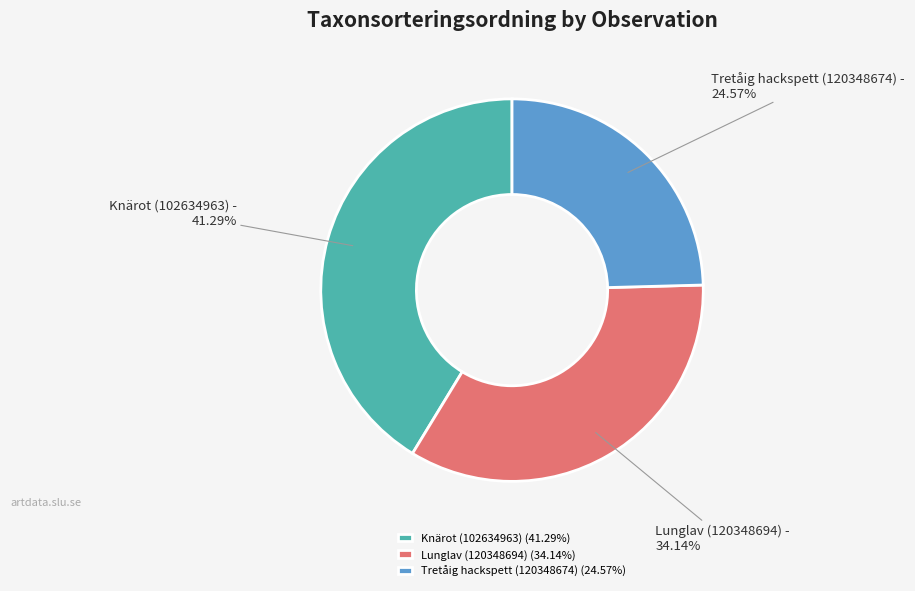

Do Tretåig hackspett (120348674) and Knärot (102634963) together represent more than half of the pie?

Yes